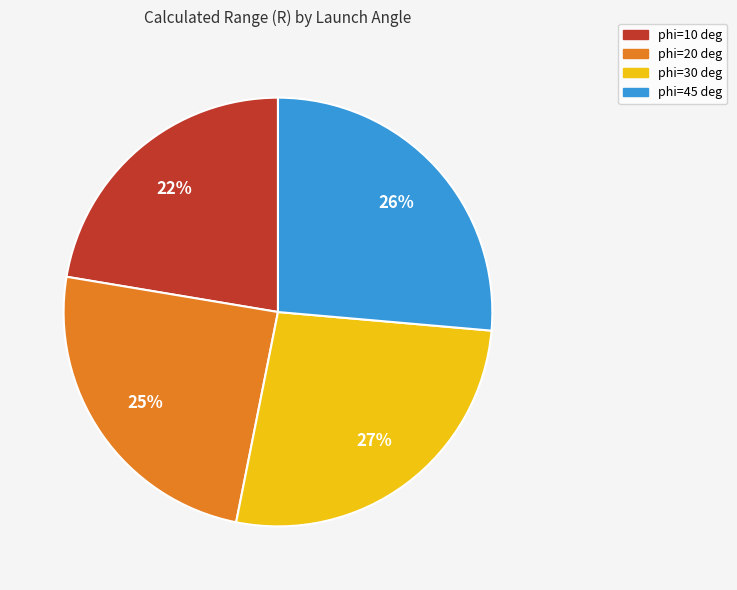

How many segments does this pie chart have?

4